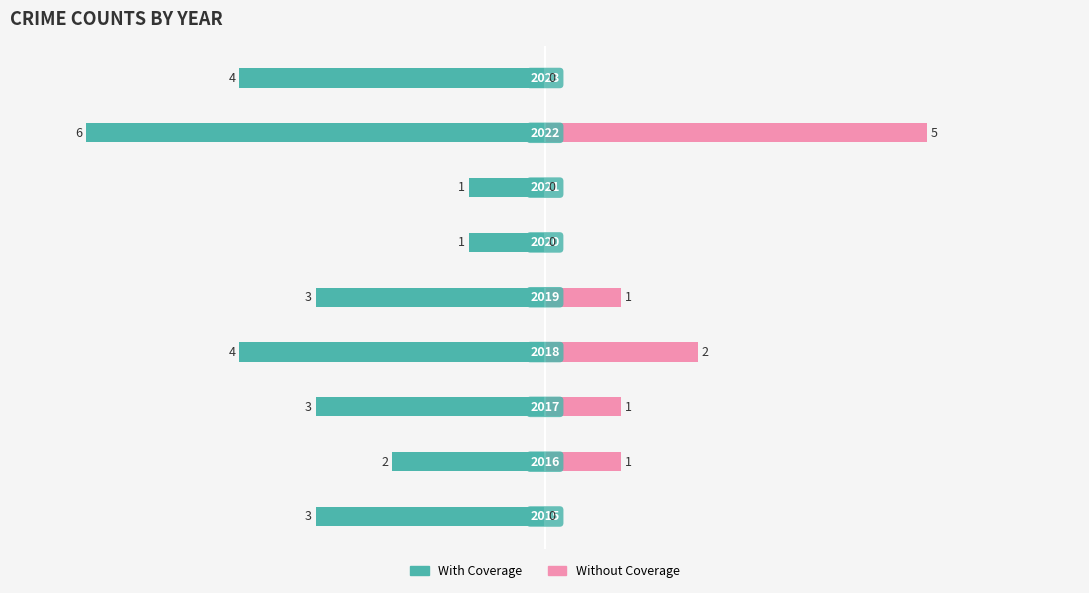

What is the difference between the highest and lowest values at 2?

1